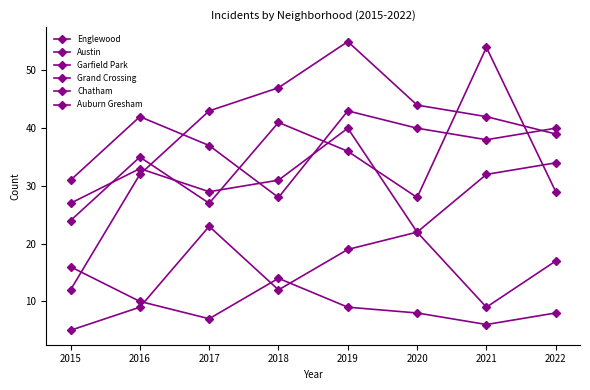

What is the value of the Auburn Gresham point at the 5th from the left?

9